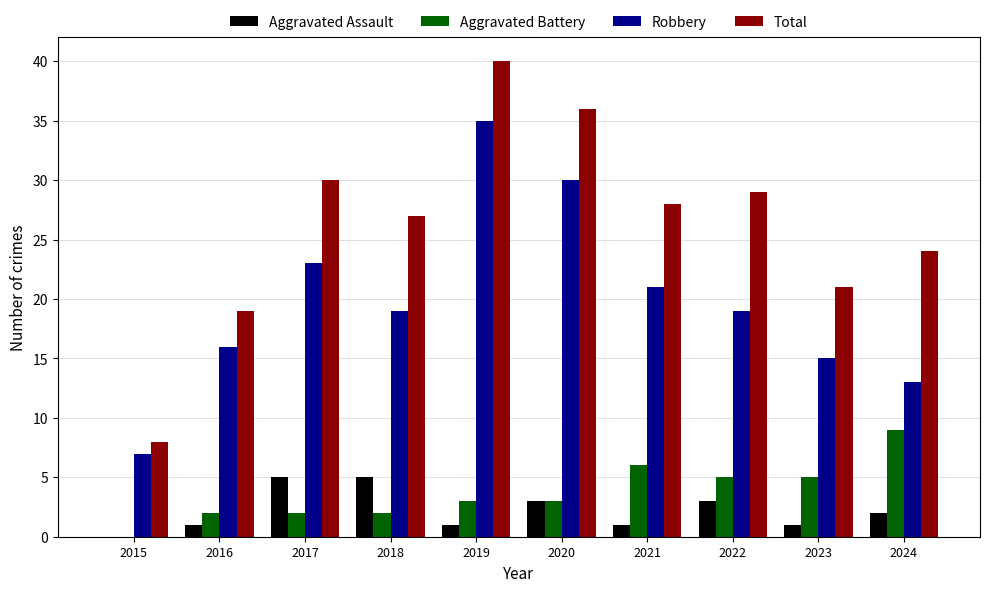

What is the highest value of the Robbery series?

35